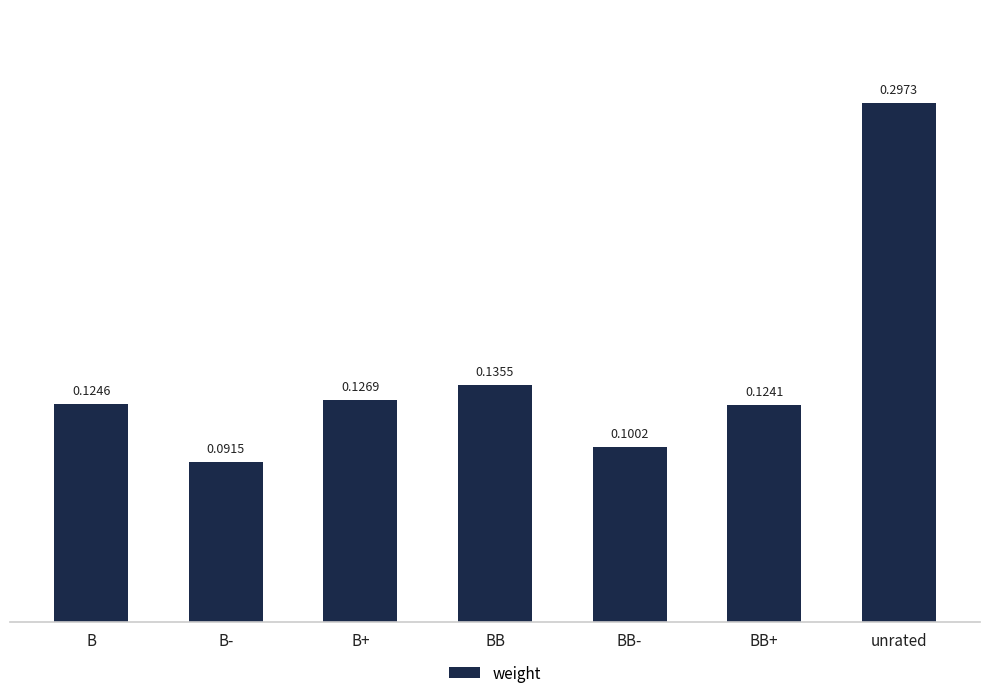

At which label is the value closest to 0?

B-